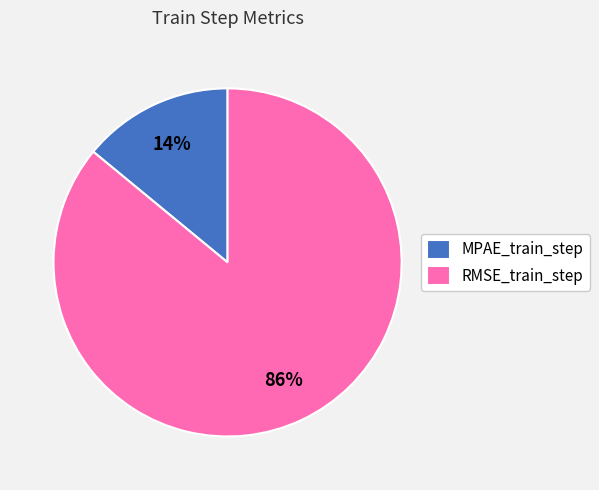

To the nearest percent, what portion does MPAE_train_step represent?

14%